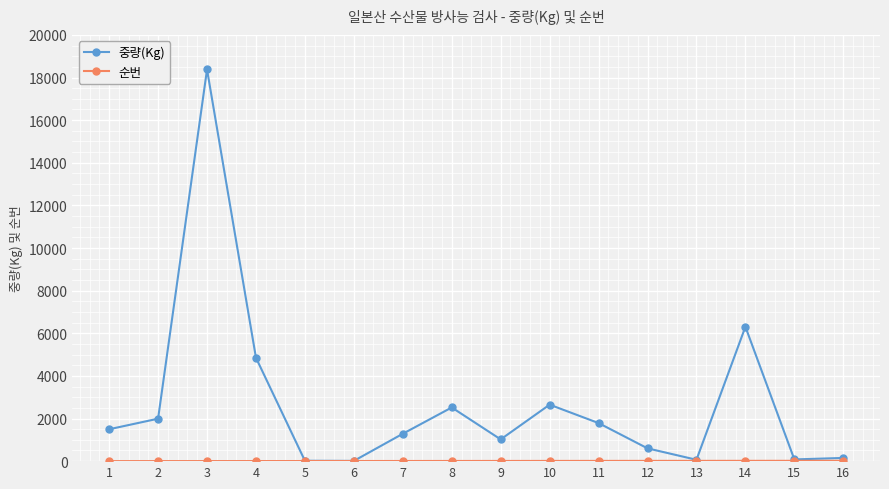

The value of 중량(Kg) at 1 is 2551. True or false?

False